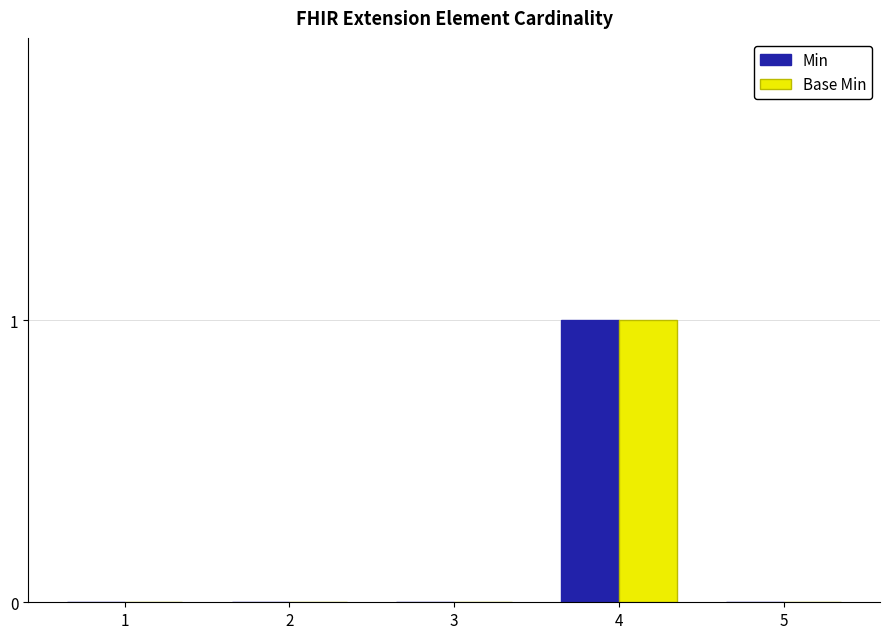

The value of Base Min at 2 is -1. True or false?

False